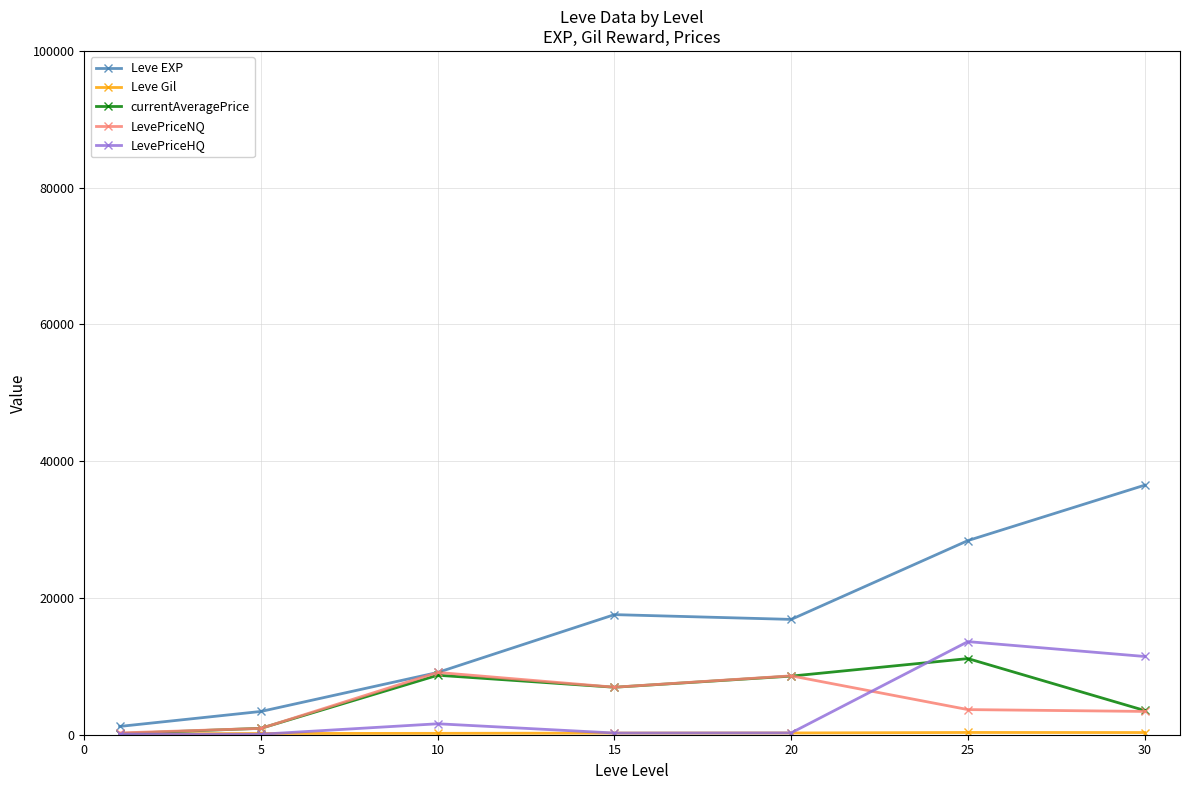

What is the maximum value shown in the chart?

36492.5